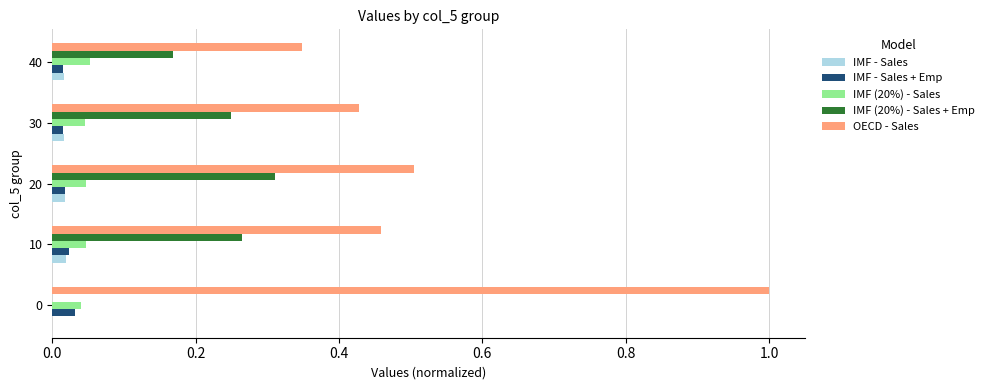

What is the maximum value shown in the chart?

1.0